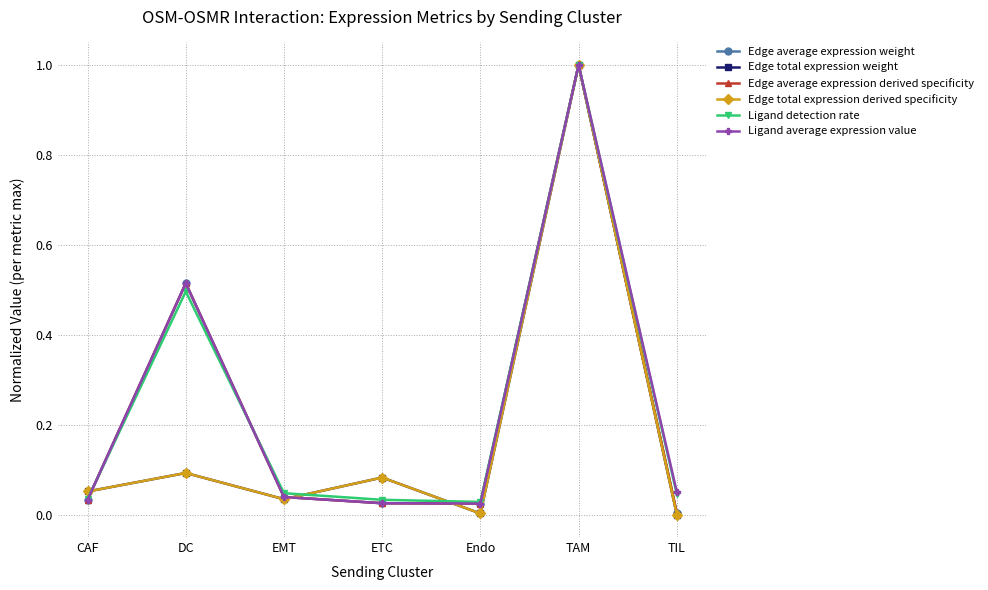

Rank the series at Endo from highest to lowest value.

Ligand detection rate, Edge average expression weight, Ligand average expression value, Edge average expression derived specificity, Edge total expression weight, Edge total expression derived specificity